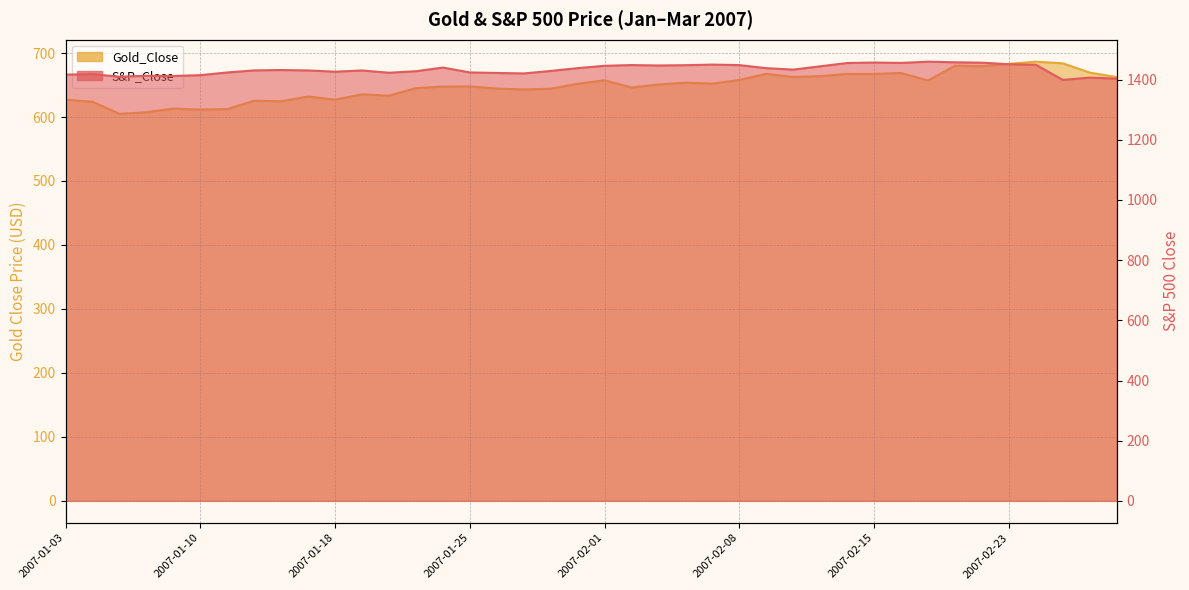

How many data points in S&P_Close are above 1431?

20